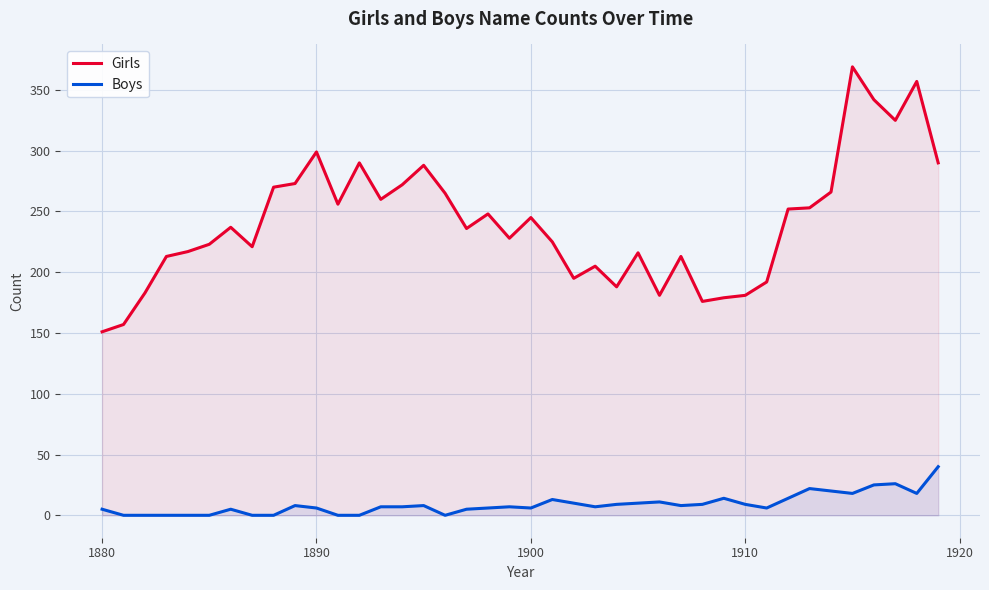

Which series has the widest spread of values?

Girls